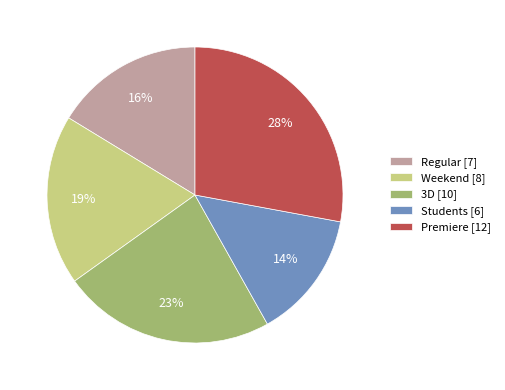

To the nearest percent, what percentage of the pie is Weekend?

19%